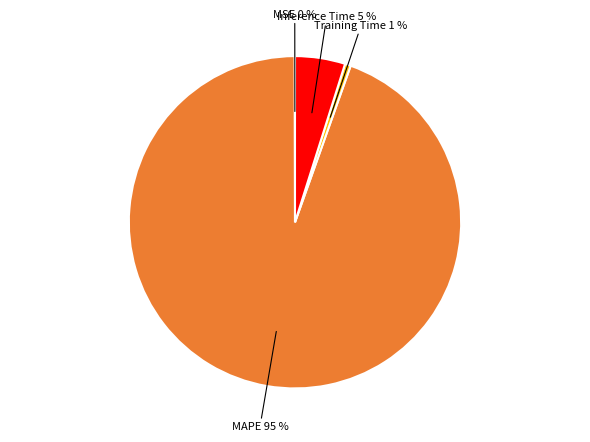

Does any single category account for the majority?

Yes